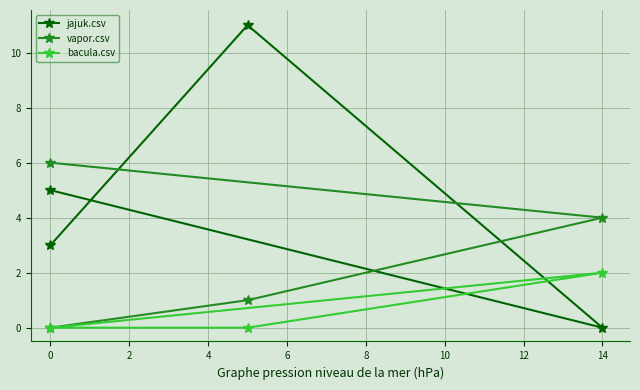

Is this an area chart (filled region under the line)?

No